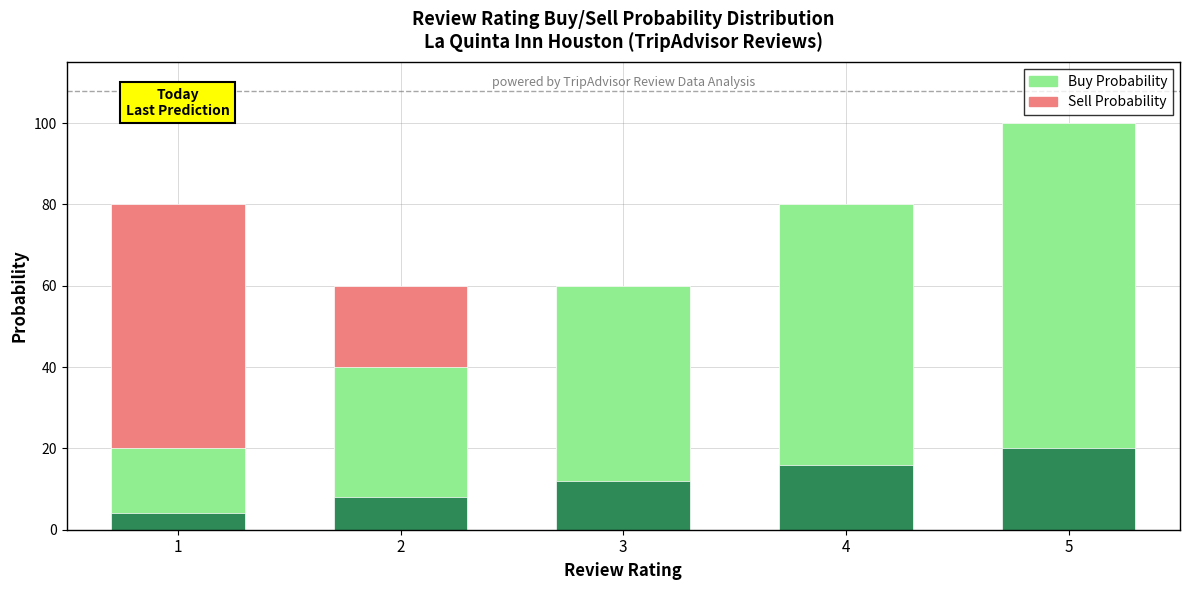

How many groups of bars are there?

5